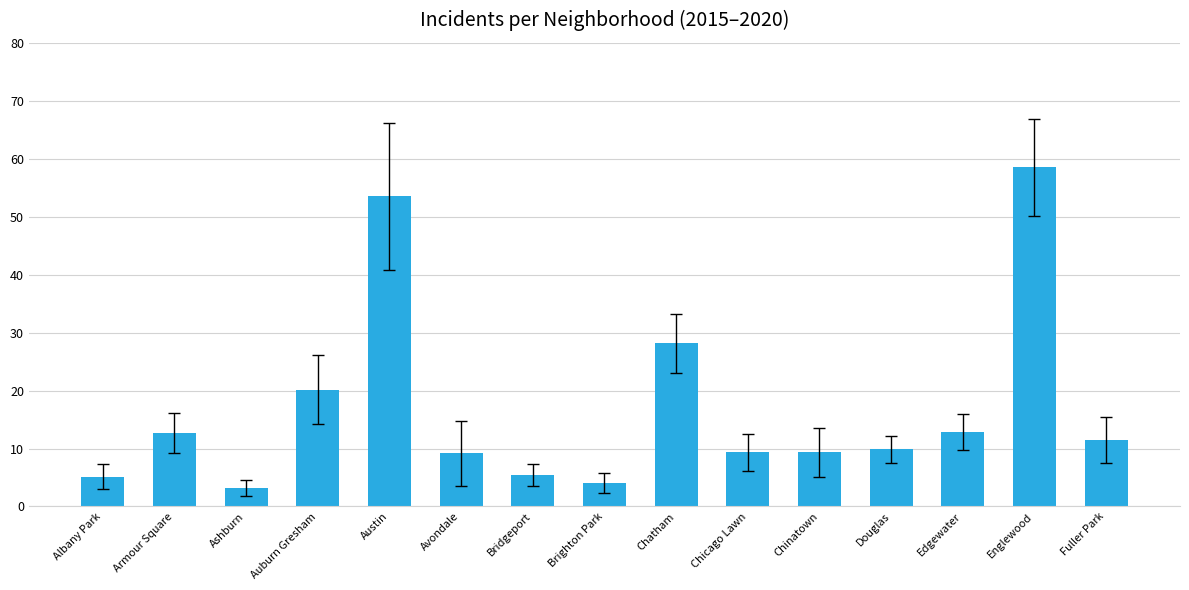

Is it true that the value at Armour Square is 12.7?

True